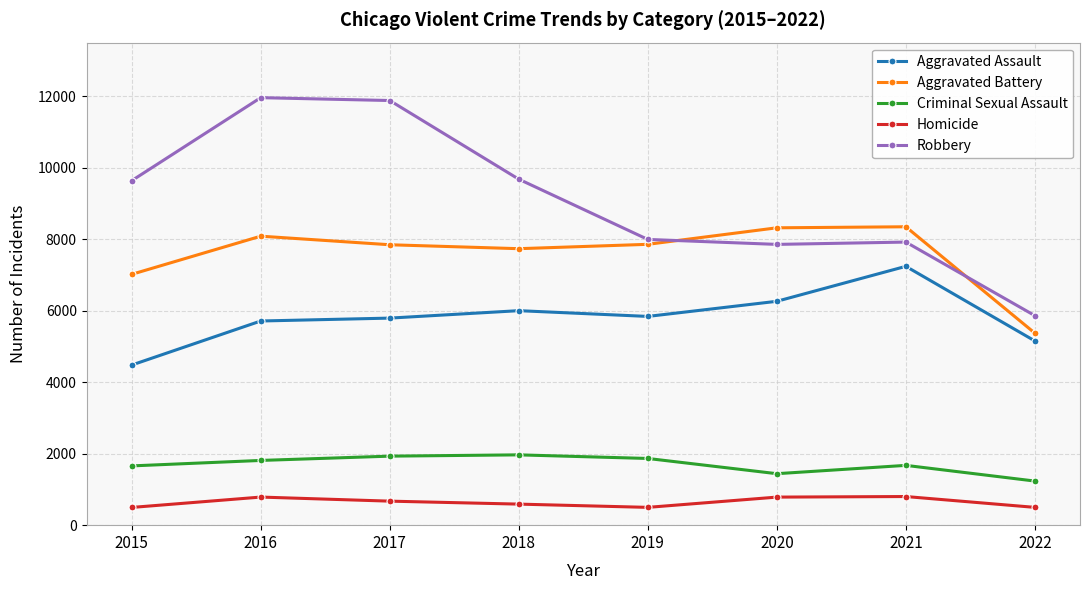

What is the smallest value displayed?

496